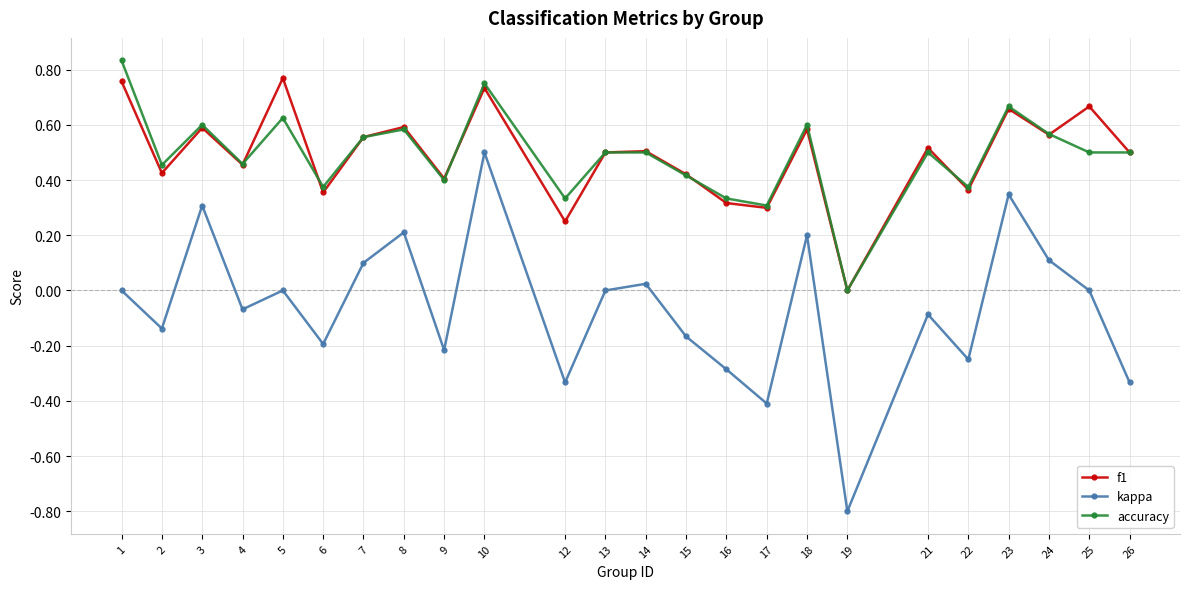

Which category has the highest value in the accuracy series?

1